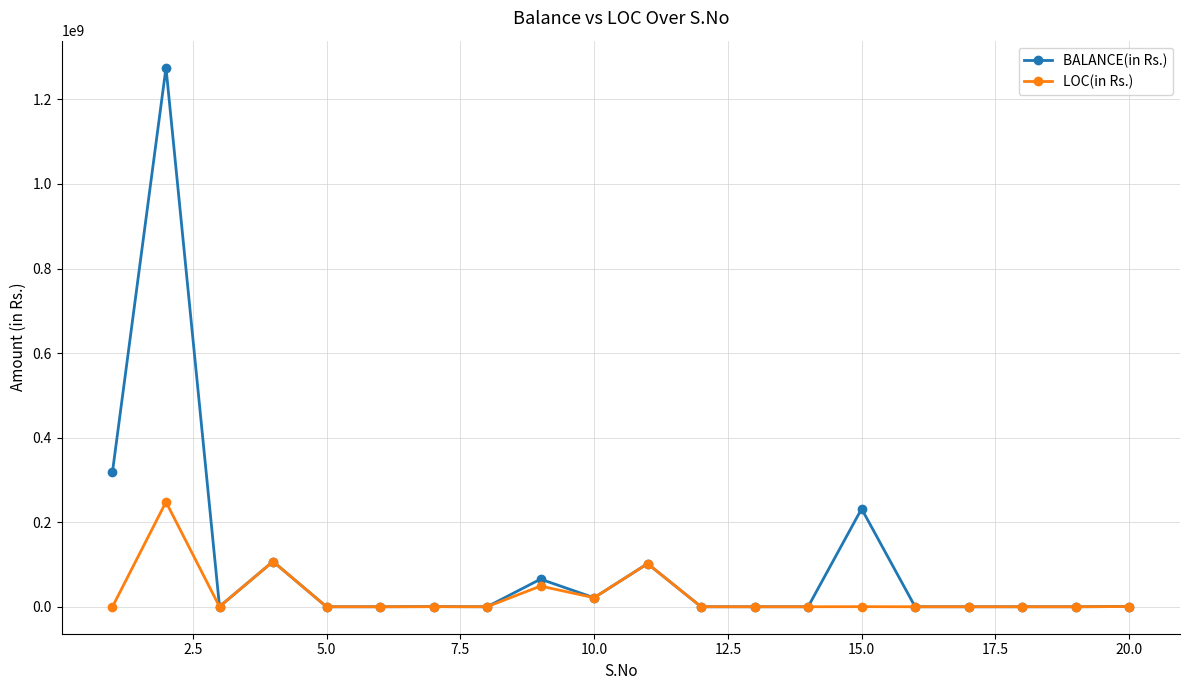

What is the highest value of the BALANCE(in Rs.) series?

1275179507